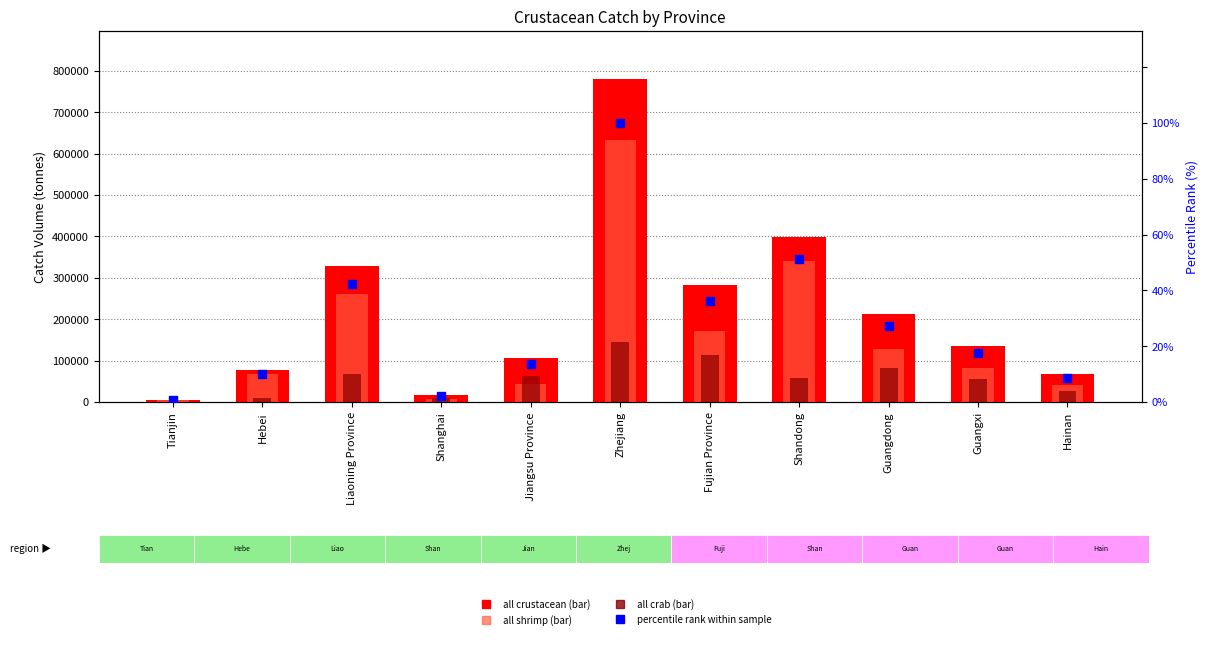

Is the value of all crab at Fujian Province greater than the value of percentile rank within sample at Hebei?

Yes